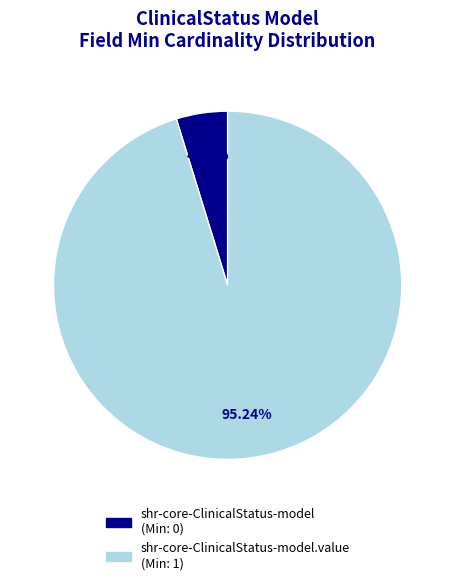

How many segments does this pie chart have?

2